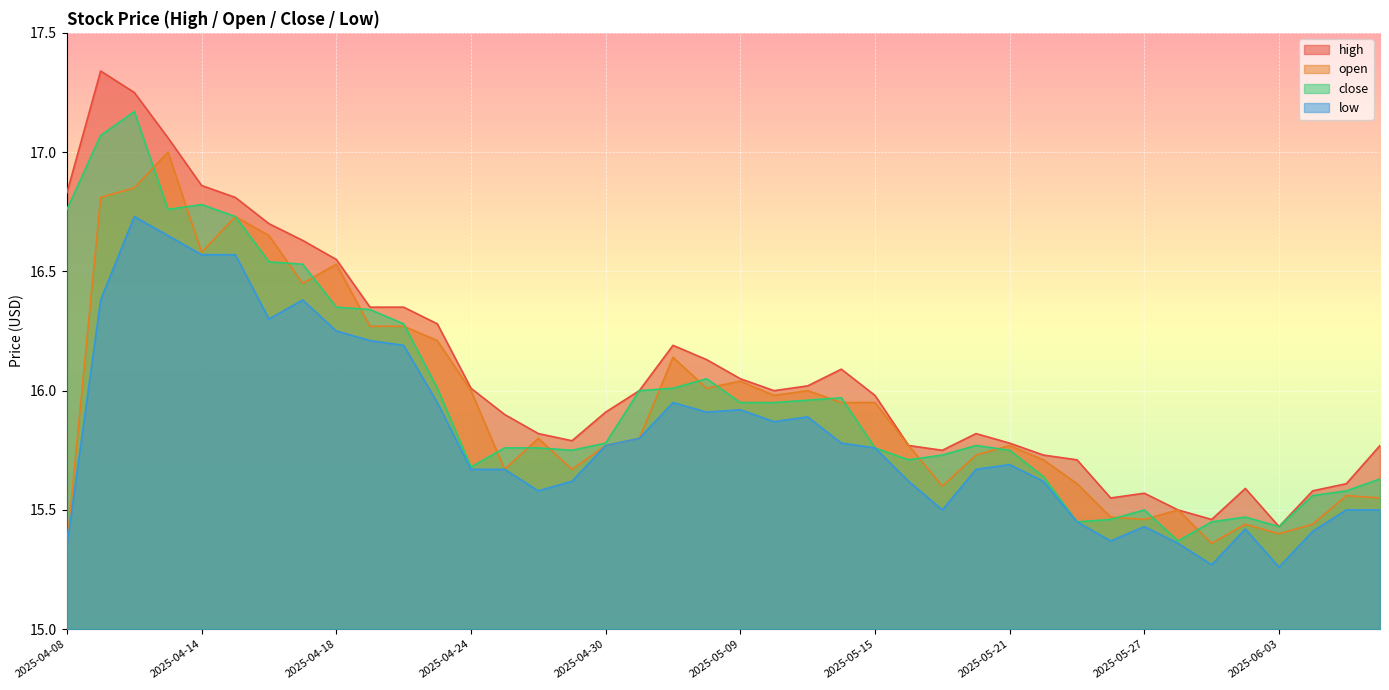

Which series changed the most between 2025-04-15 and 2025-05-06?

open